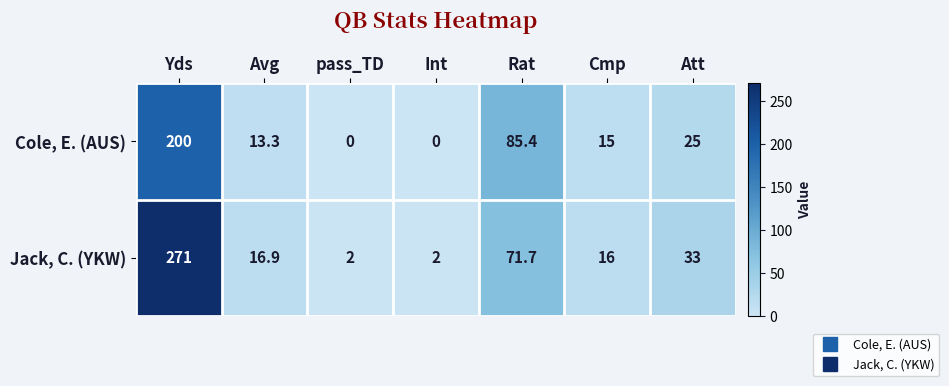

Which series changed the most between Int and Att?

Jack, C. (YKW)